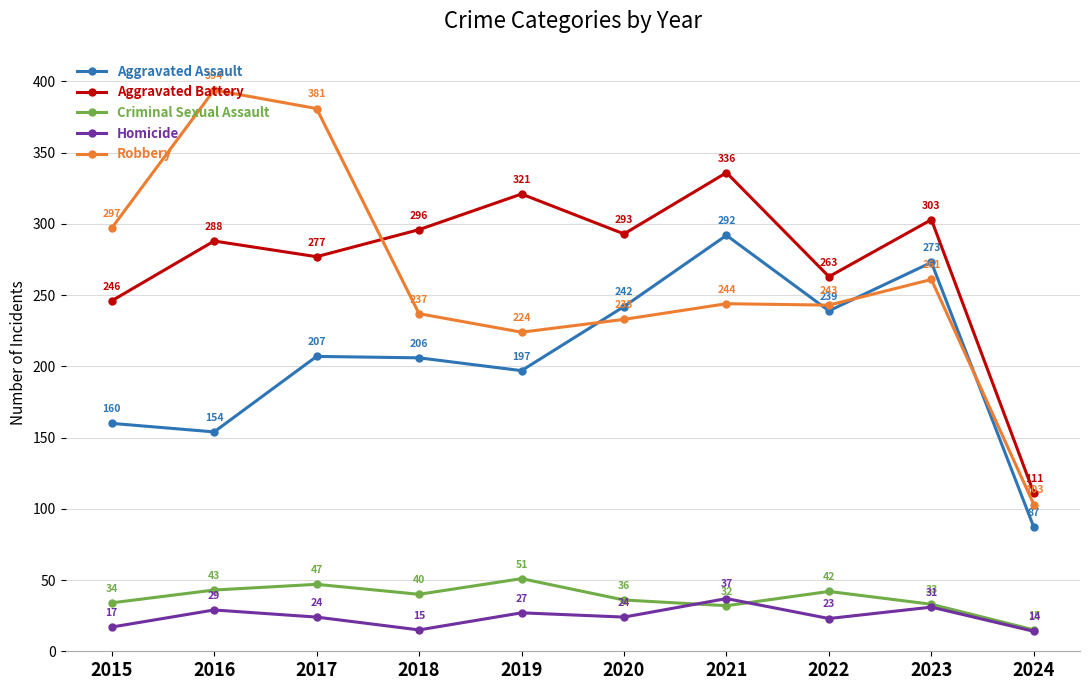

What is the smallest value displayed?

14